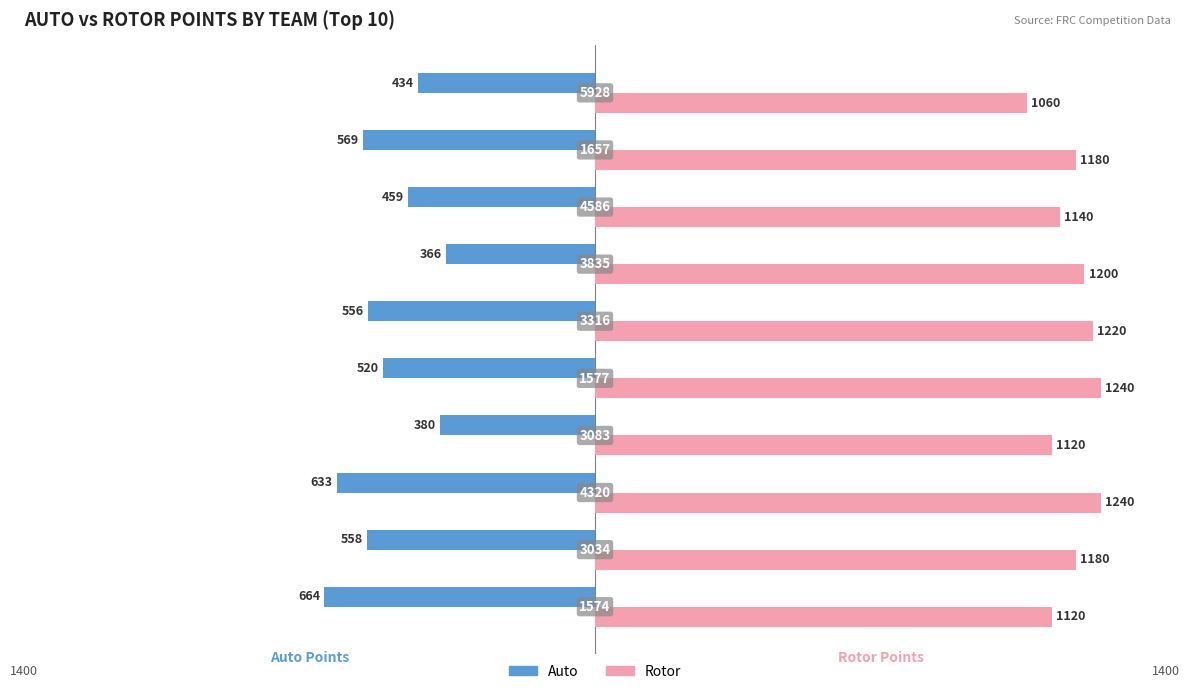

What are all the series names shown in the legend?

Auto, Rotor